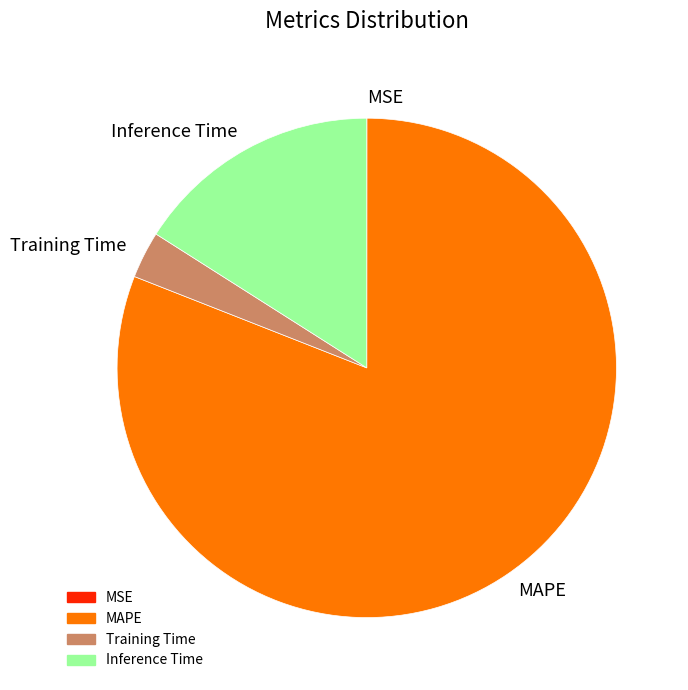

Which category has the biggest portion of the pie?

MAPE